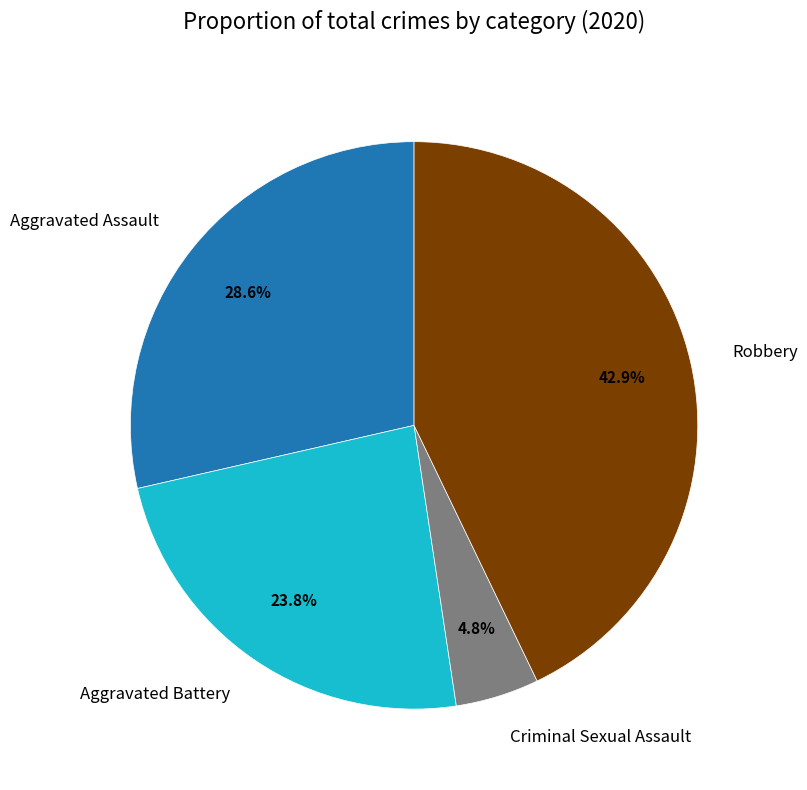

To the nearest percent, what is the difference between the largest and smallest slice percentages?

38%